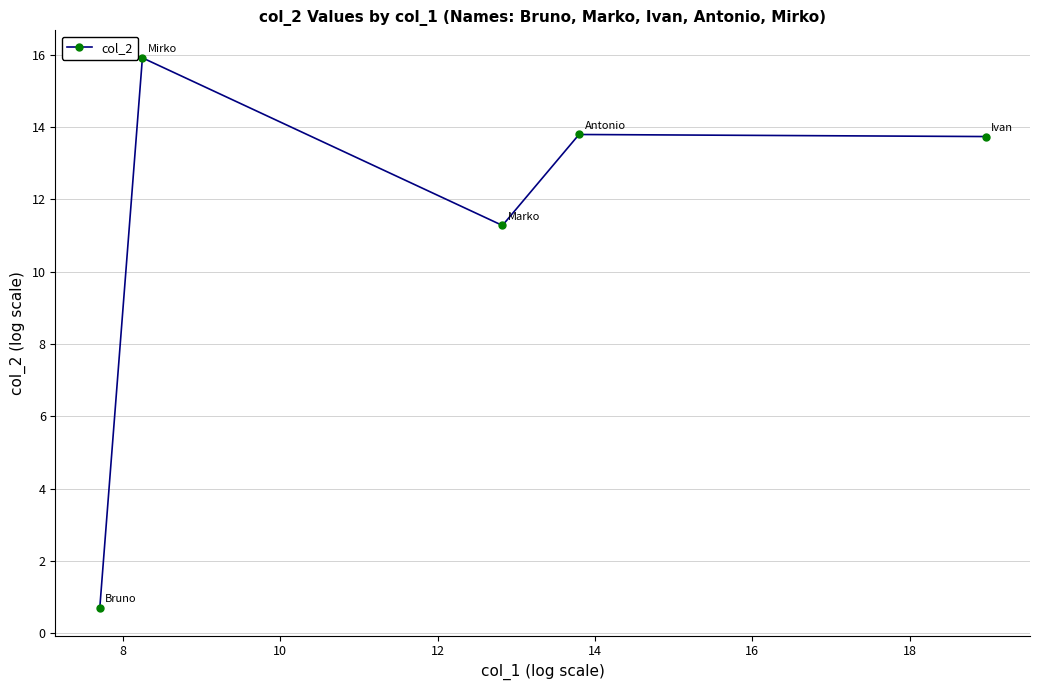

Is this an area chart (filled region under the line)?

No